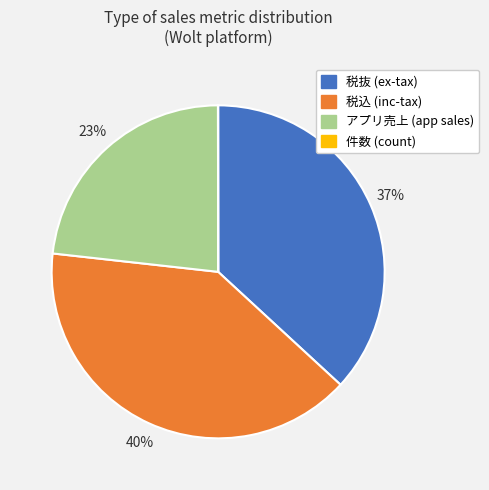

To the nearest percent, what is the average slice percentage?

25%